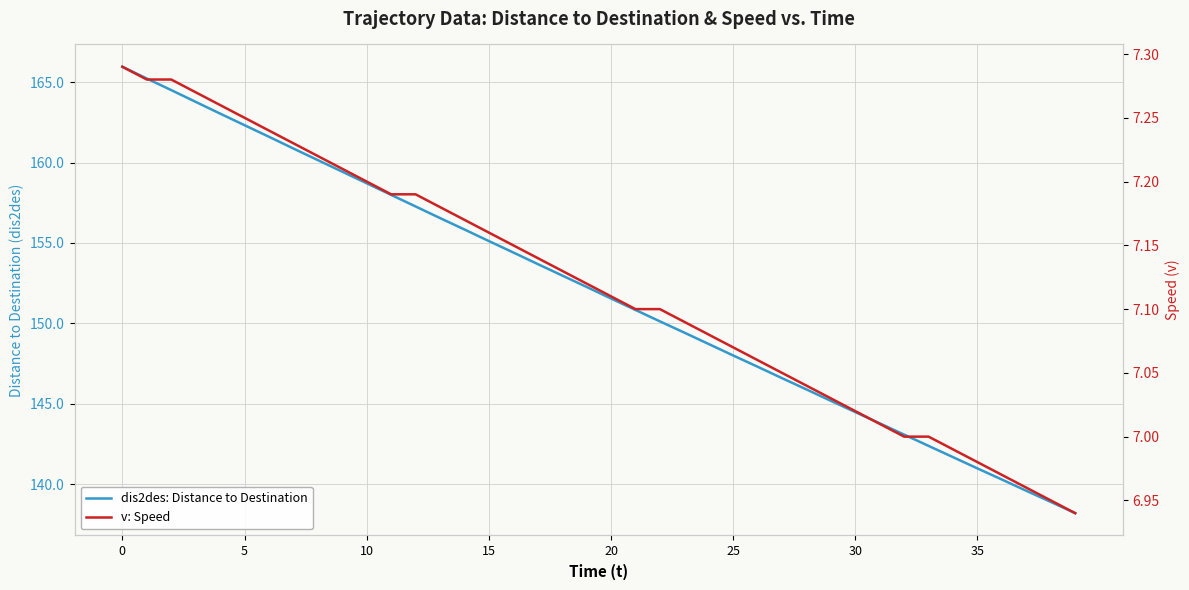

Reading left to right, list all the values displayed in this chart.

dis2des: Distance to Destination: 165.9	165.2	164.5	163.8	163.0	162.3	161.6	160.9	160.2	159.4	158.7	158.0	157.3	156.6	155.8	155.1	154.4	153.7	153.0	152.3	151.6	150.8	150.1	149.4	148.7	148.0	147.3	146.6	145.9	145.2	144.5	143.8	143.1	142.4	141.7	141.0	140.3	139.6	138.9	138.2
v: Speed: 7.3	7.3	7.3	7.3	7.3	7.2	7.2	7.2	7.2	7.2	7.2	7.2	7.2	7.2	7.2	7.2	7.2	7.1	7.1	7.1	7.1	7.1	7.1	7.1	7.1	7.1	7.1	7.0	7.0	7.0	7.0	7.0	7.0	7.0	7.0	7.0	7.0	7.0	7.0	6.9